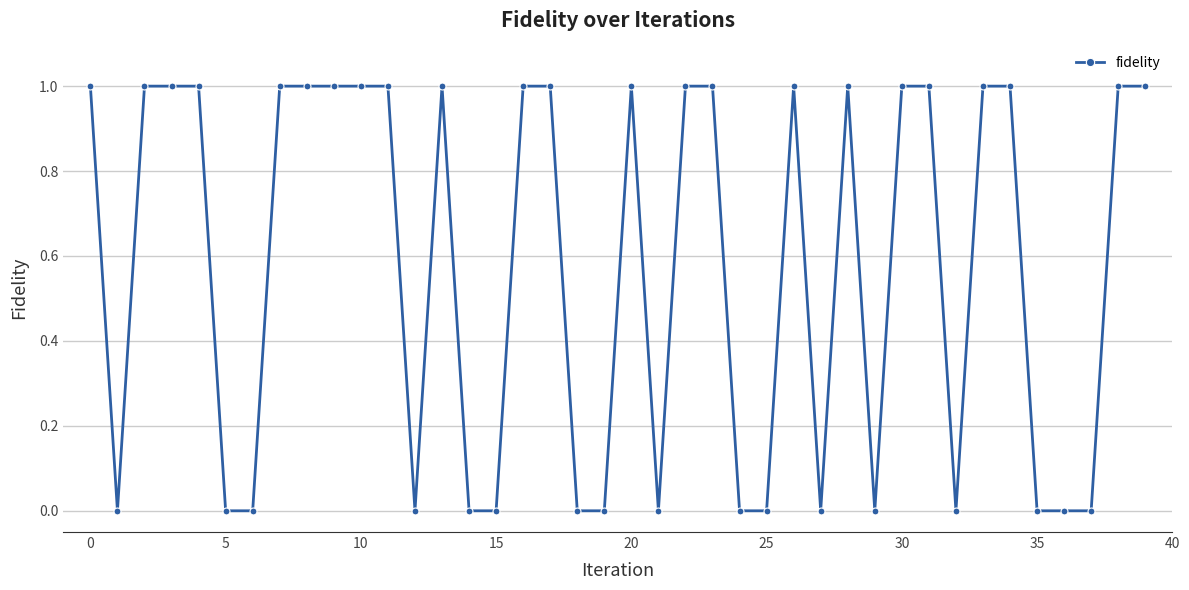

True or false: there are more than 2 points higher than both neighbors.

True